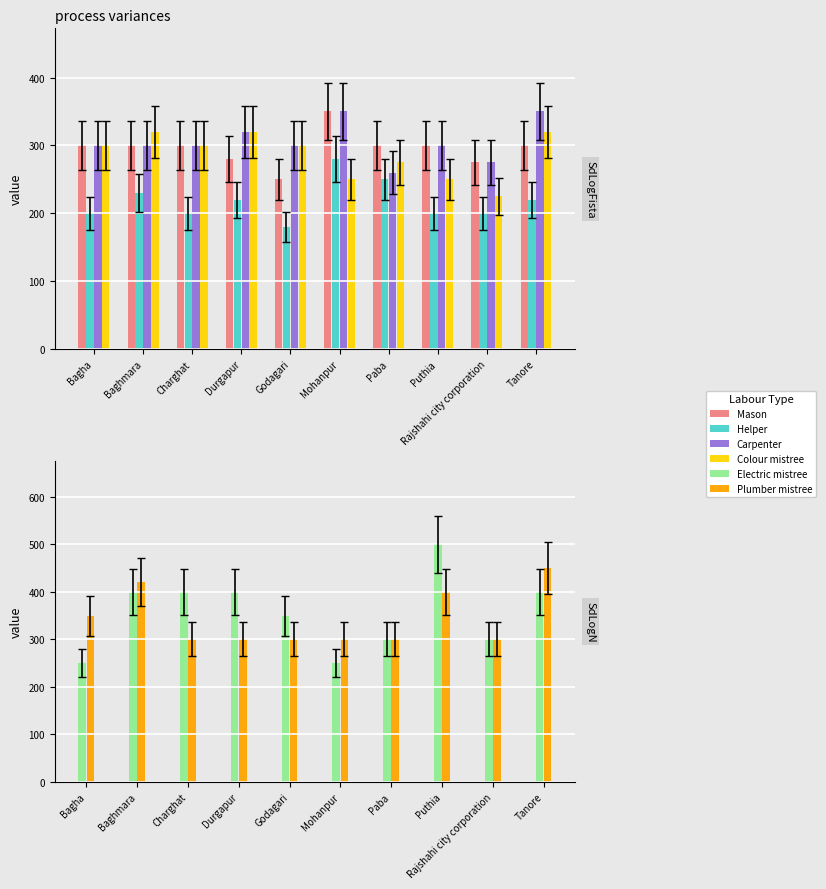

How many distinct data groups are displayed?

6